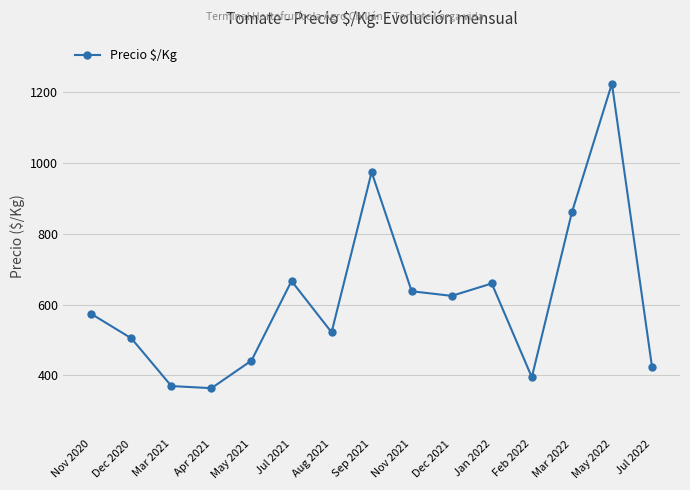

Which has a higher value, May 2022 or Nov 2020?

May 2022